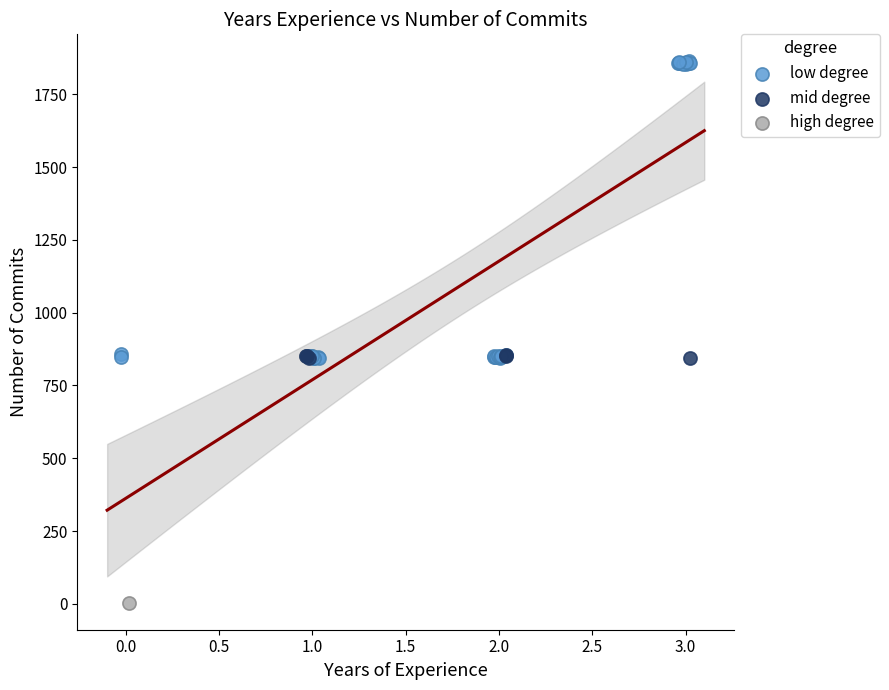

Which series contains the lowest Y value?

high degree